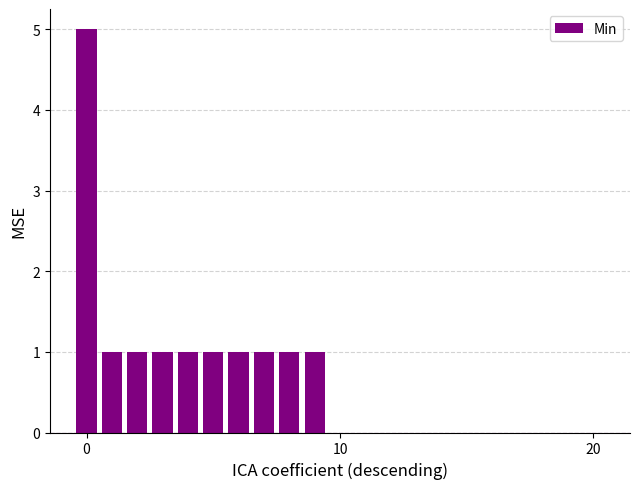

What is the sum of all values?

14